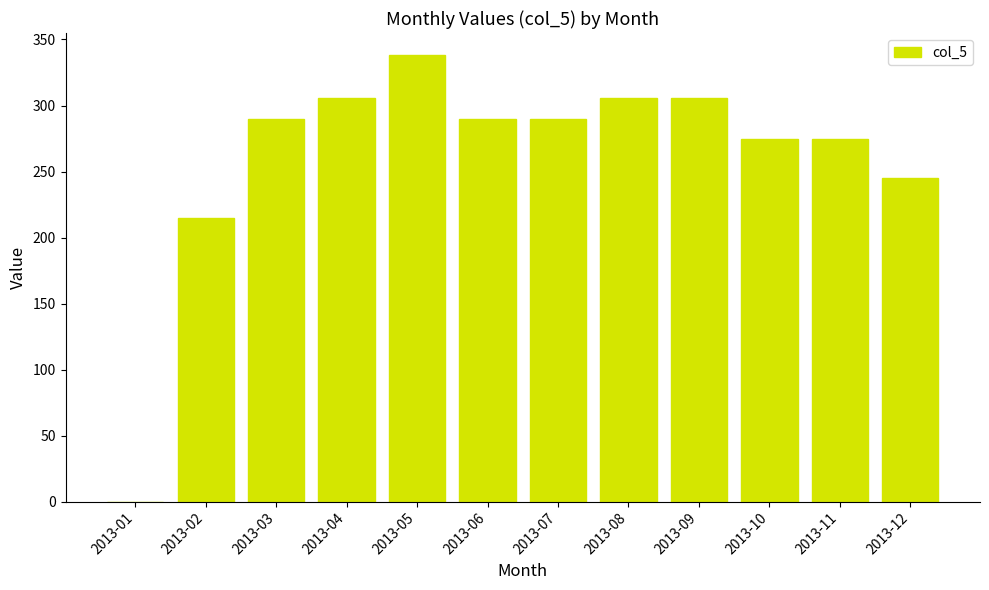

Count the number of categories in the chart.

12